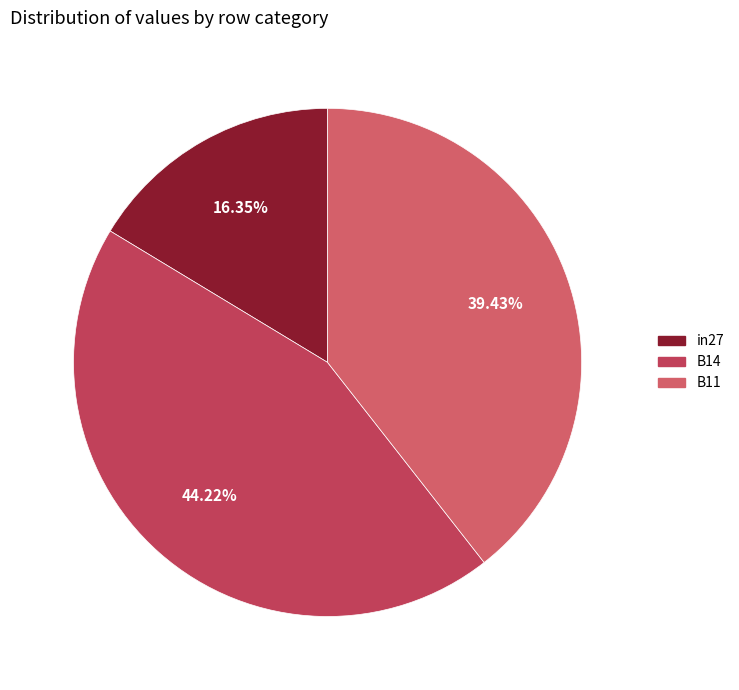

To the nearest percent, what is the combined percentage of B11 and in27?

56%